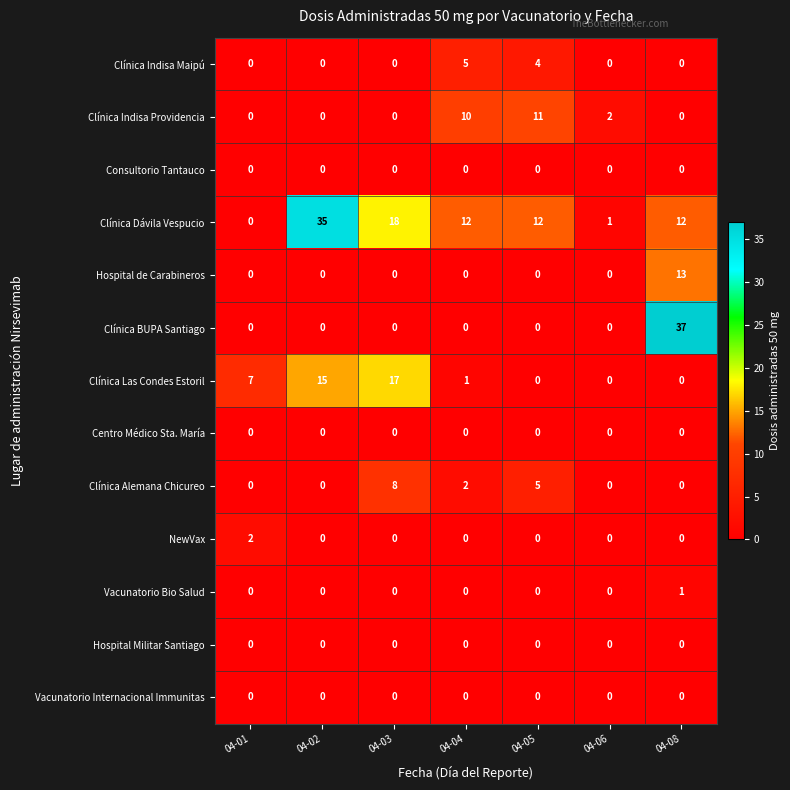

What is the difference between the second highest and second lowest values in the Clínica Indisa Maipú series?

4